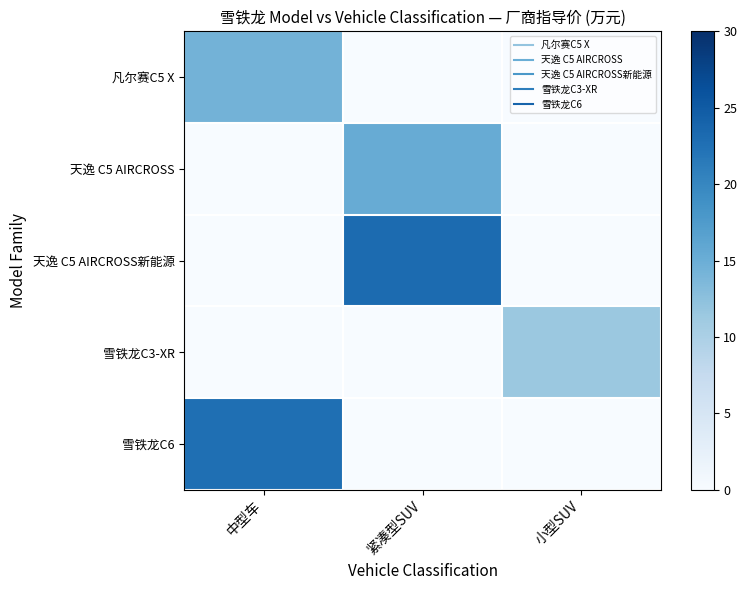

How many series are shown in this chart?

5